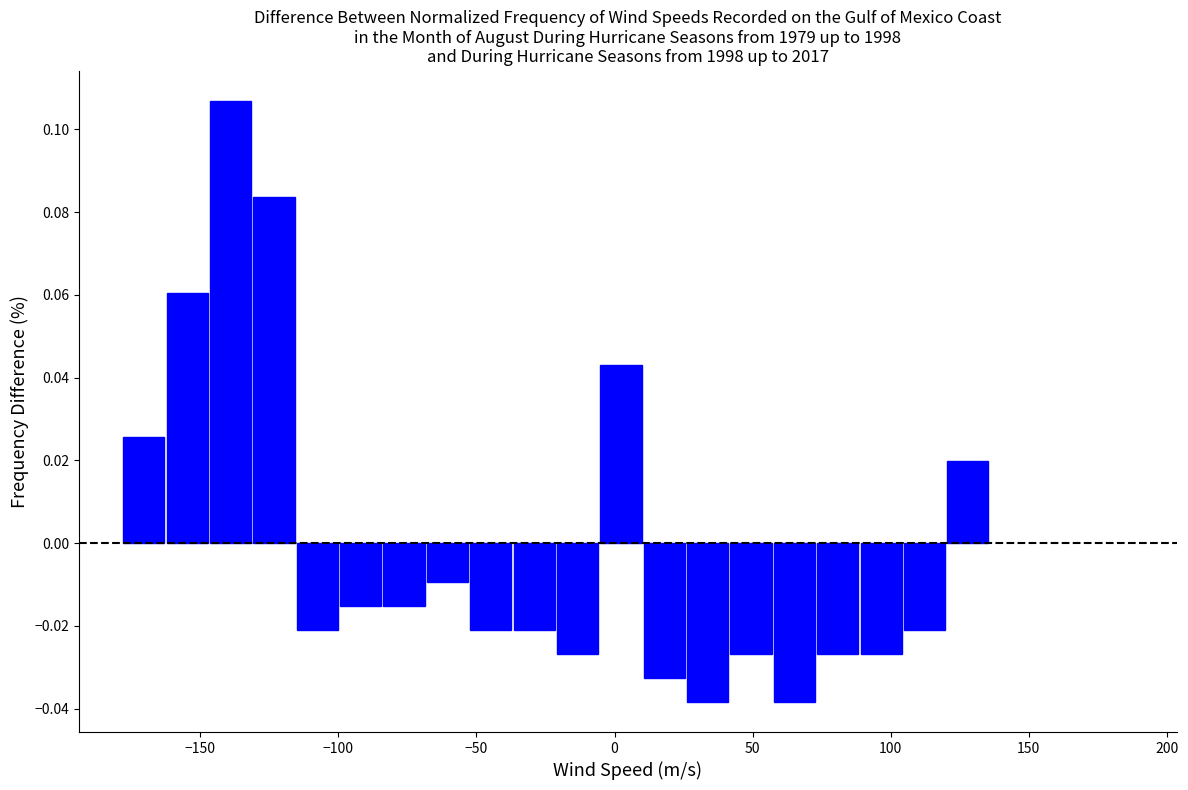

Read against the x-axis, roughly where is the centre of the tallest bar?

-140